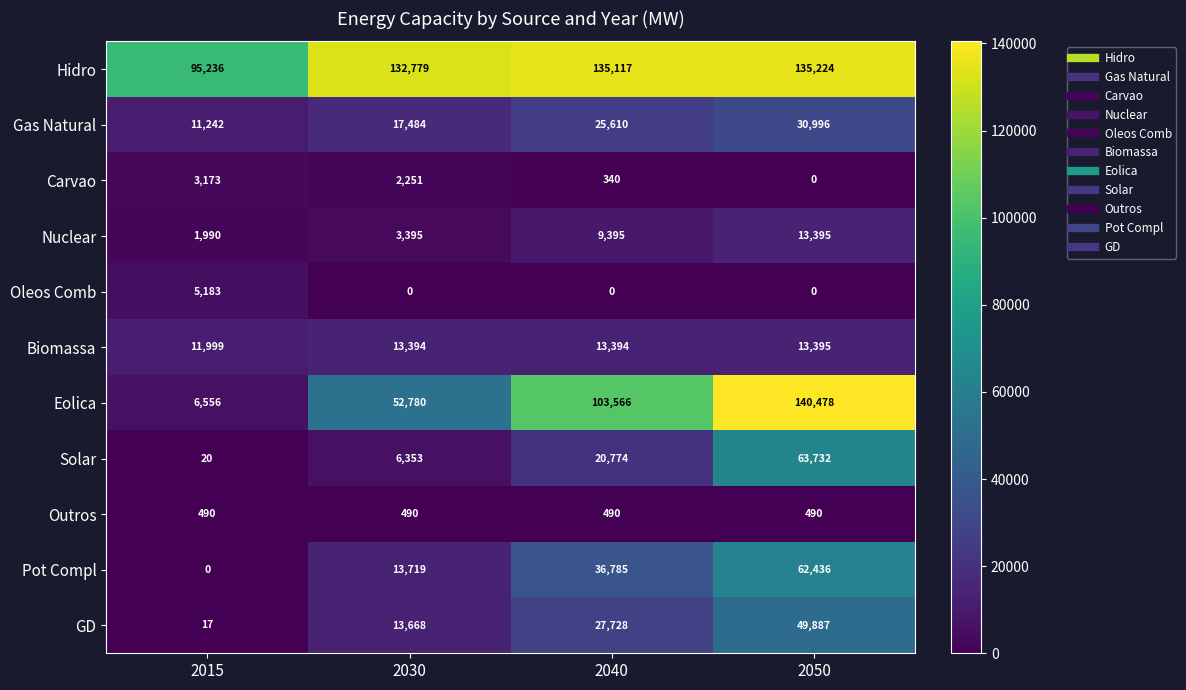

How many categories are shown in the chart?

4